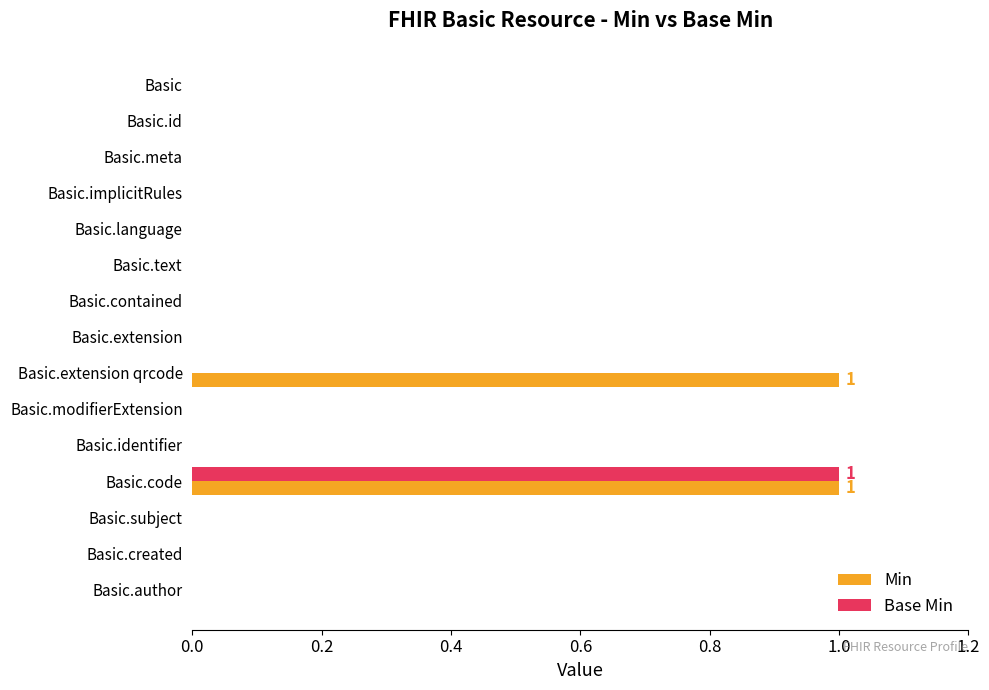

Is it true that Min equals 0 at Basic.modifierExtension?

True